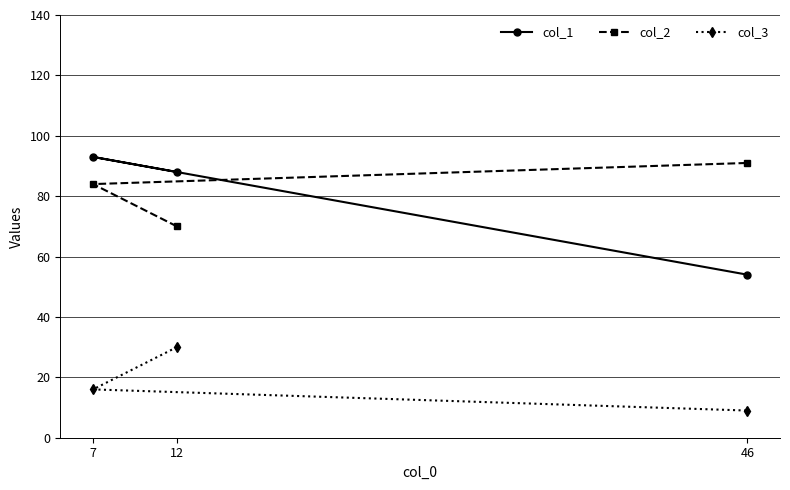

At which category is the sum across all series the highest?

7